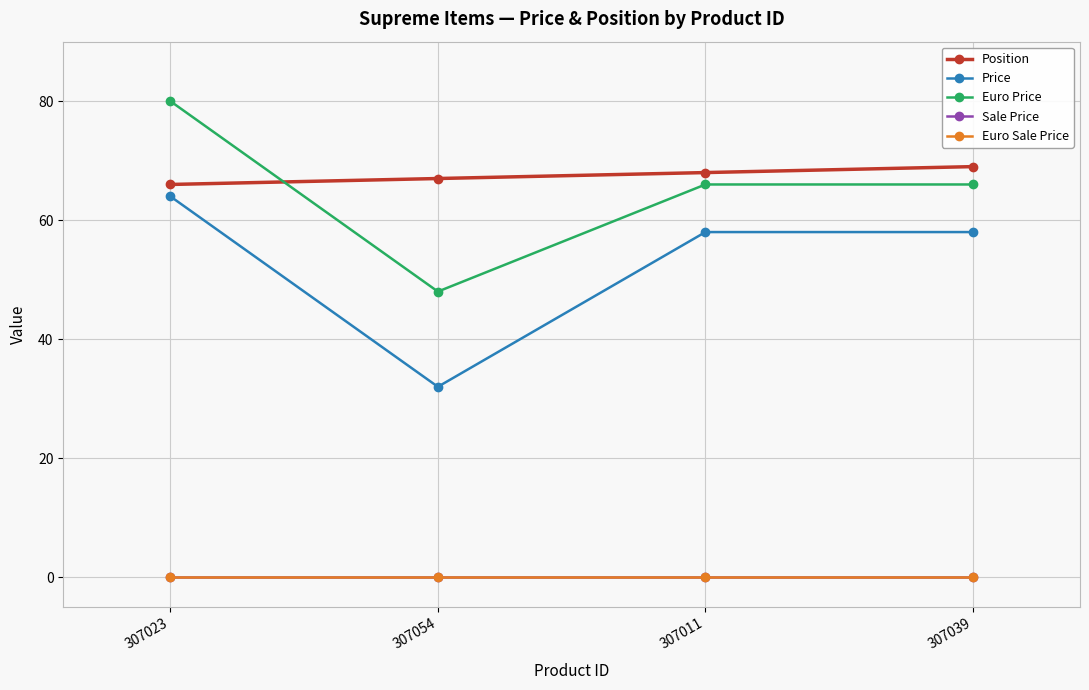

True or false: Price and Euro Sale Price cross at least once.

False